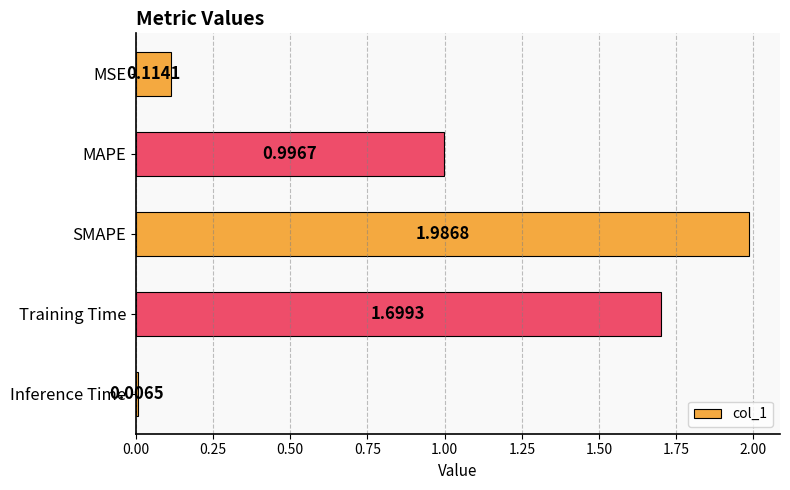

Where is the data nearest to the value 0?

Inference Time